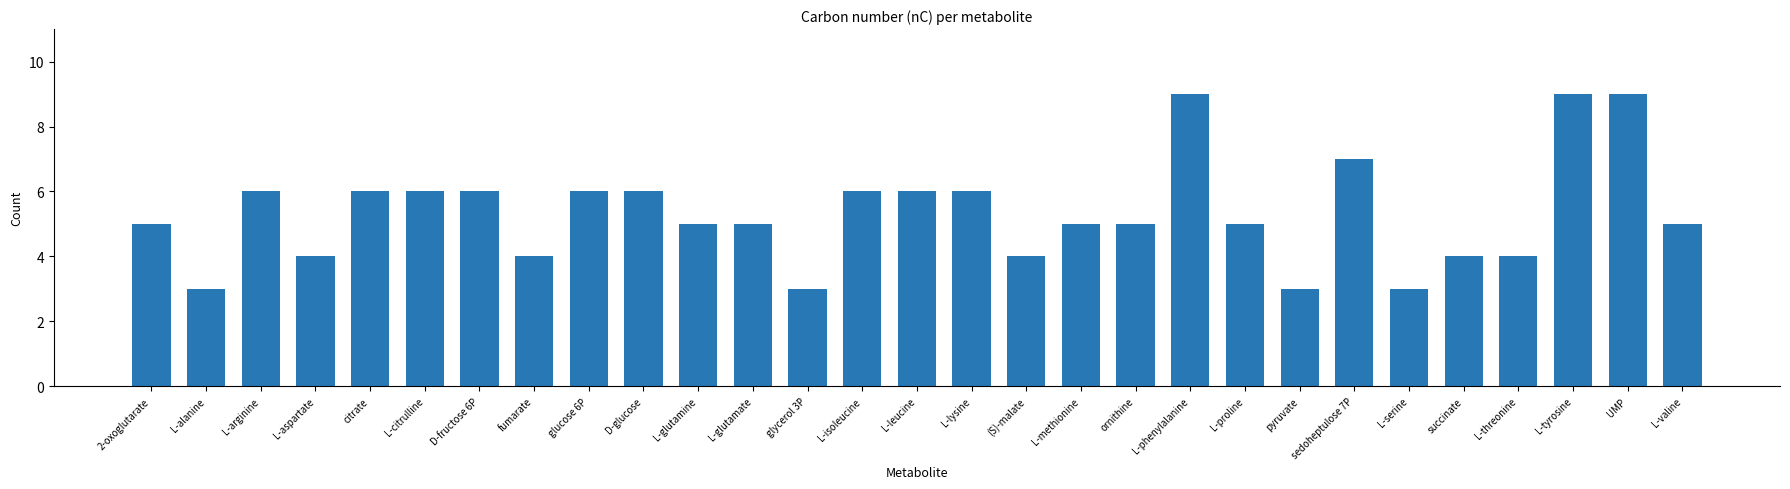

What is the ratio of the value at glucose 6P to the value at L-glutamate?

1.2